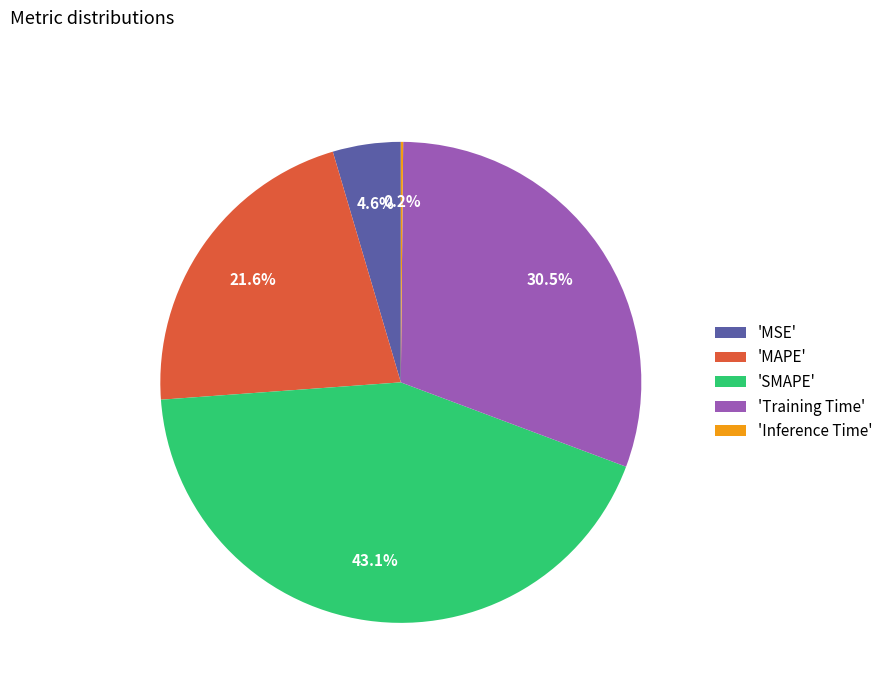

Does any single category account for the majority?

No